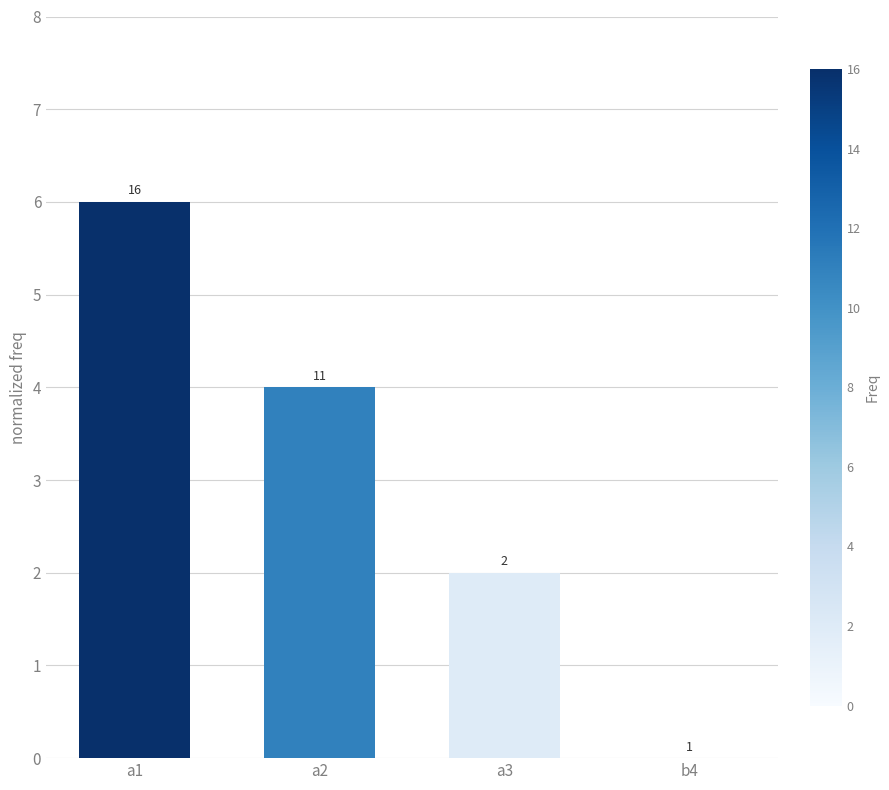

List the labels in order of value, largest first.

a1, a2, a3, b4